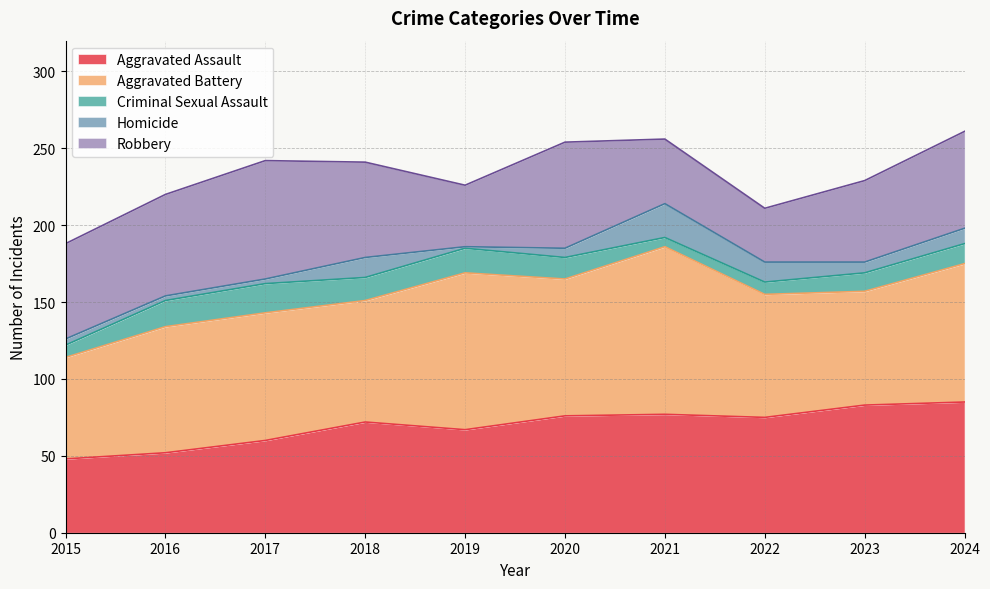

True or false: Aggravated Battery and Robbery intersect in this chart.

False